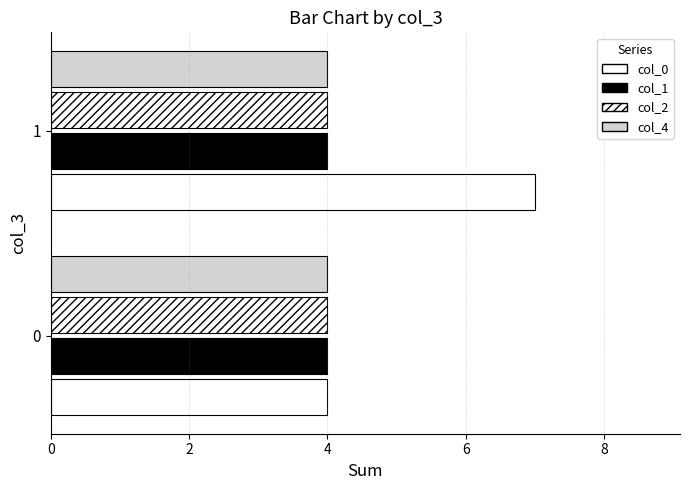

True or false: col_2 has a value of 0.1 at 0.

False